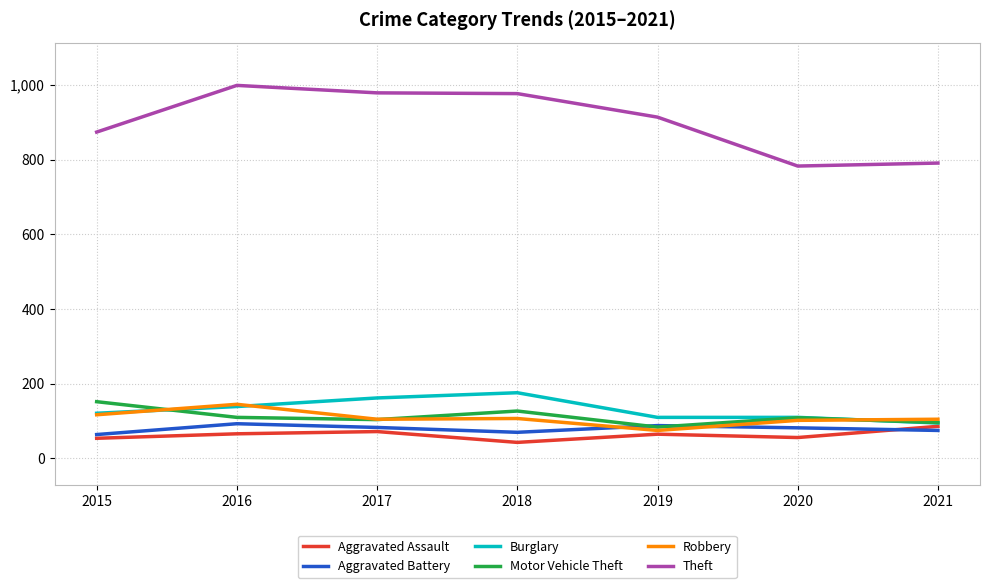

How many lines are shown in the chart?

6